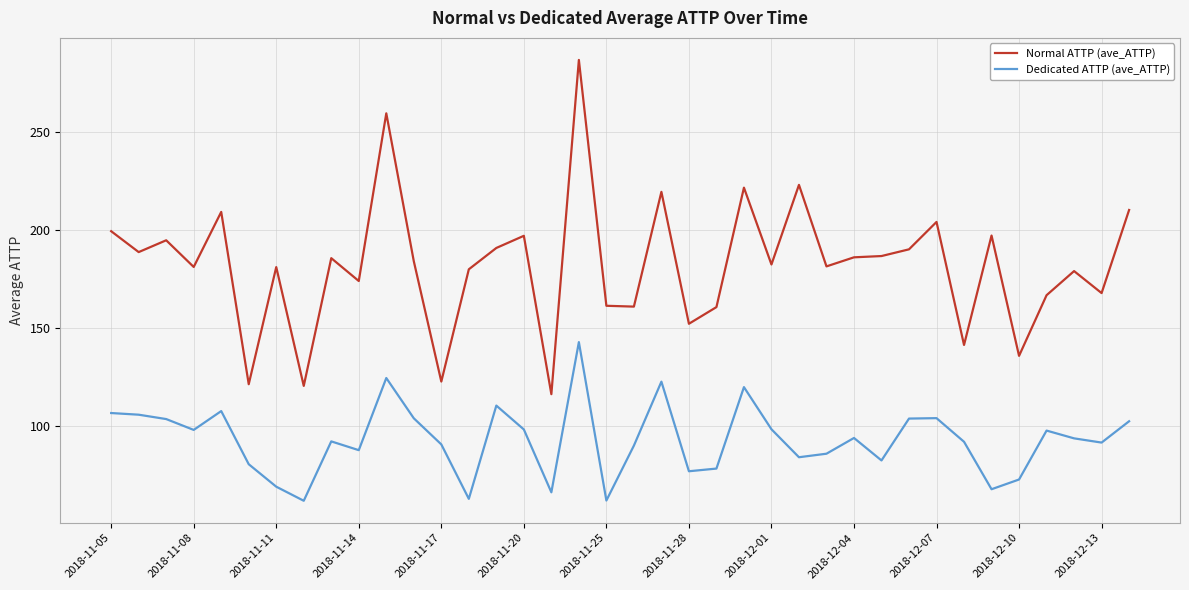

What is the minimum value for Normal ATTP (ave_ATTP)?

116.4